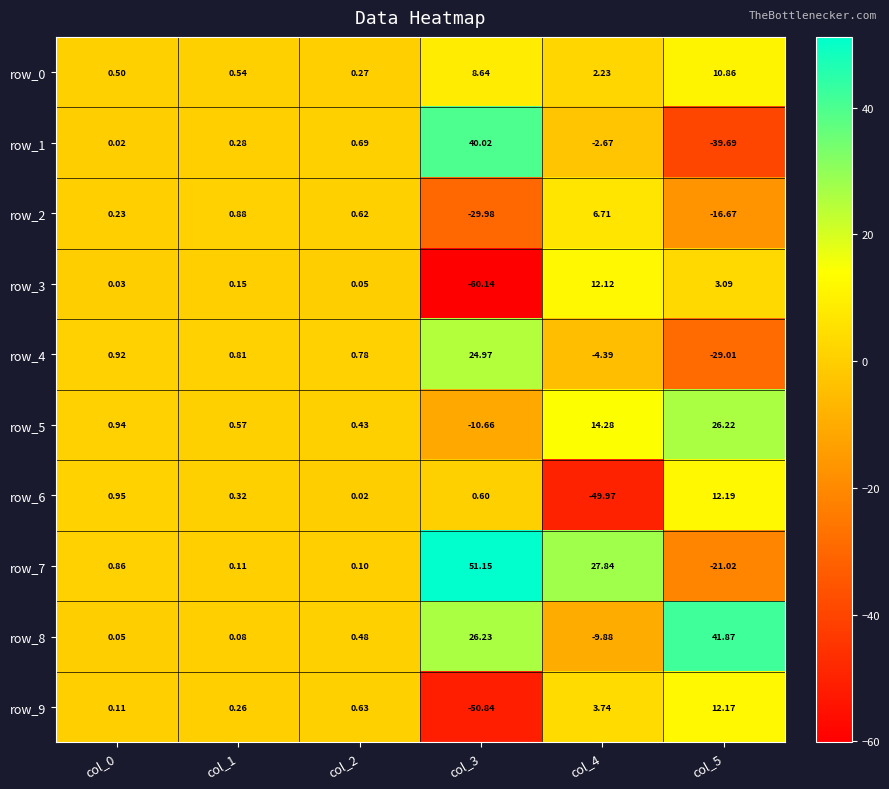

Is the value of row_2 at col_3 greater than the value of row_6 at col_0?

No